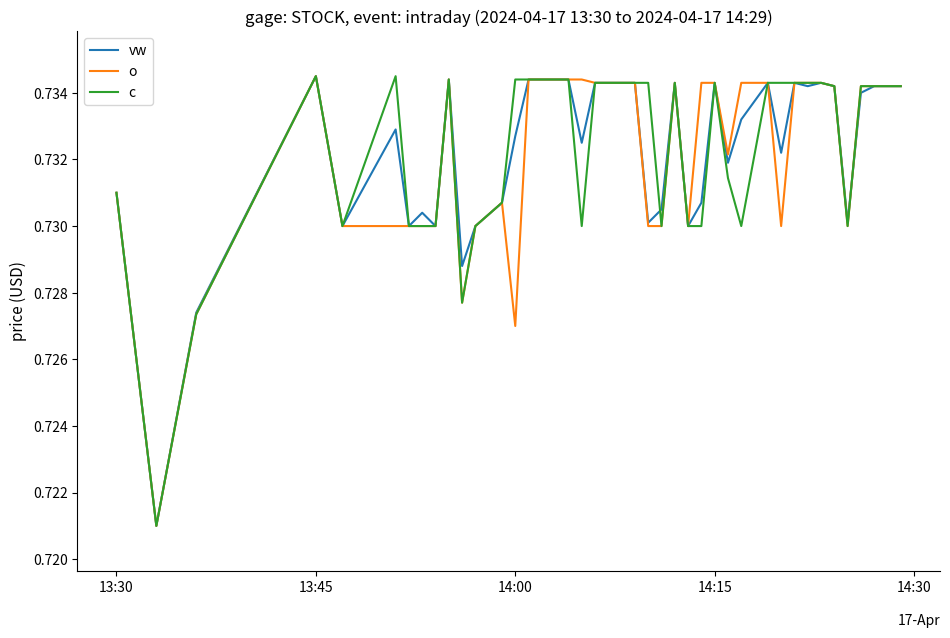

How many vw values are between 0 and 1?

40